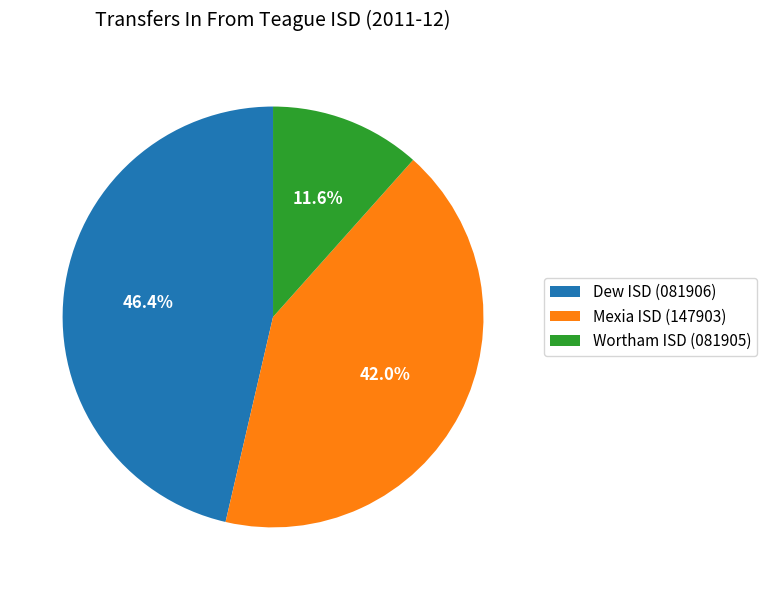

How many slices are in this pie chart?

3